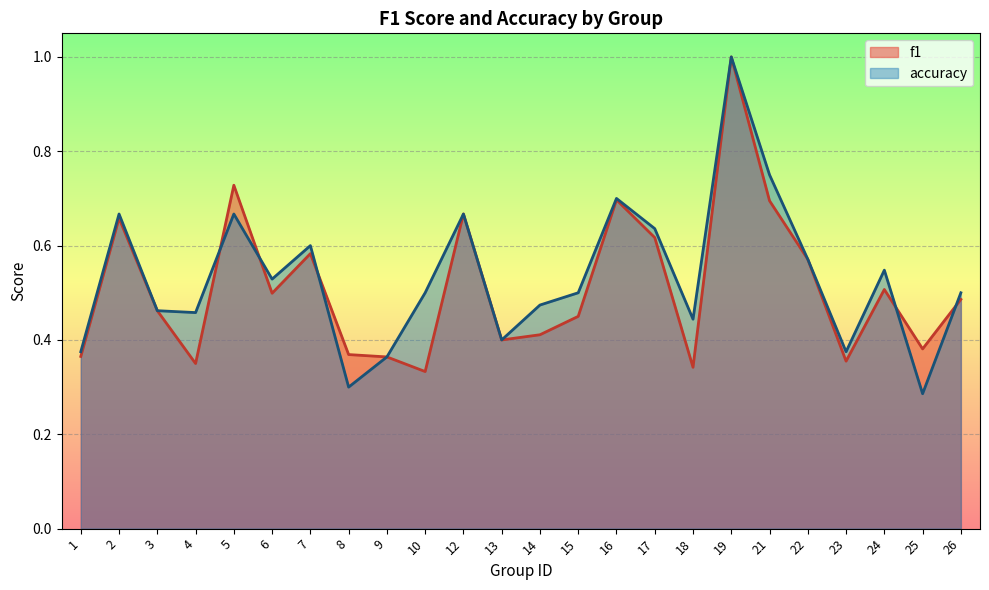

How many times do f1 and accuracy cross each other?

5